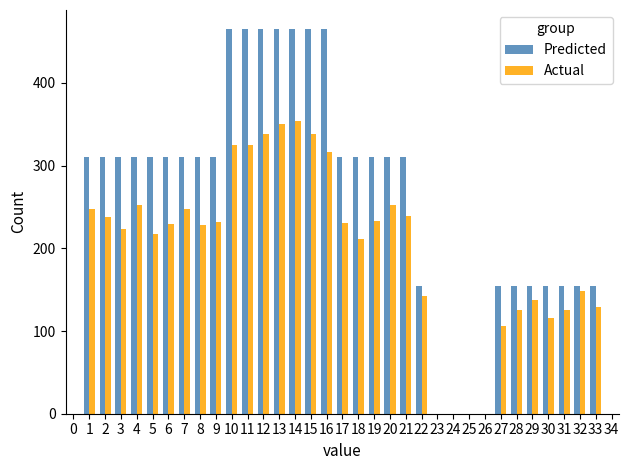

How many bars are there in each group?

2